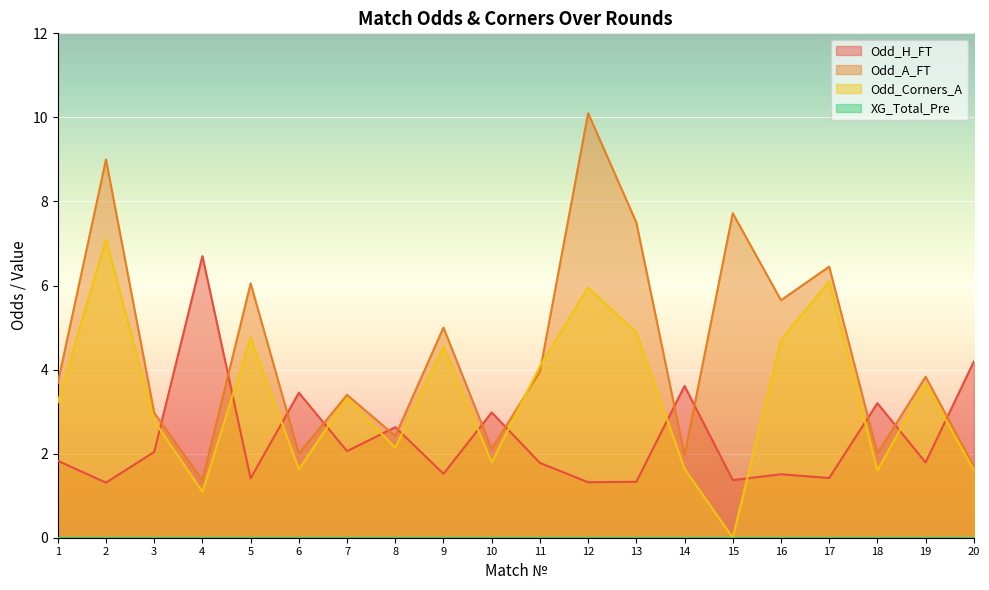

True or false: Odd_H_FT and Odd_Corners_A intersect in this chart.

True